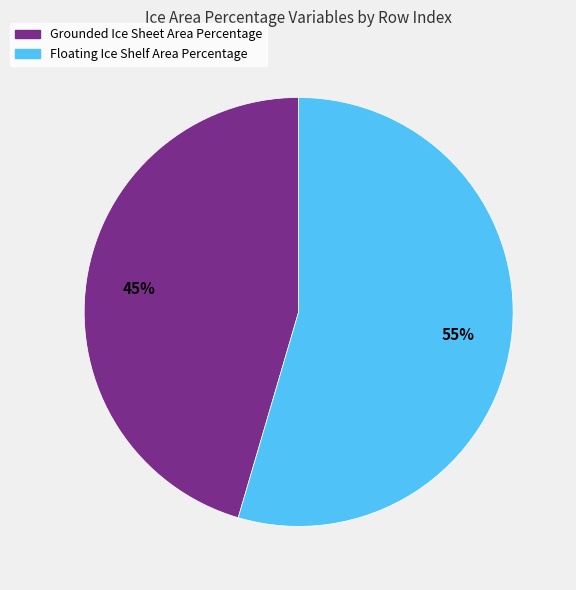

How many slices are in this pie chart?

2